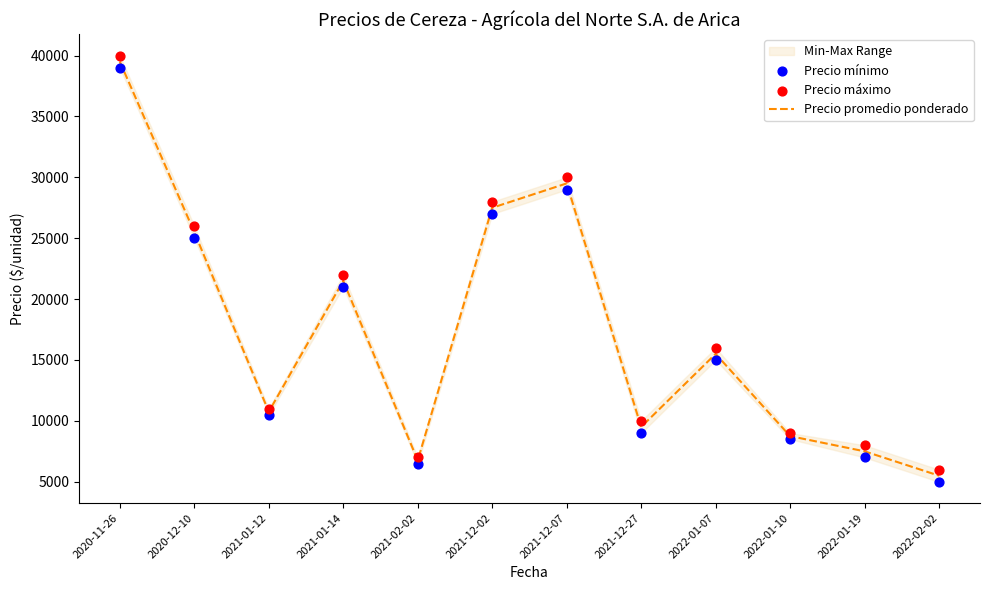

Which series reaches the maximum Y coordinate?

Precio máximo